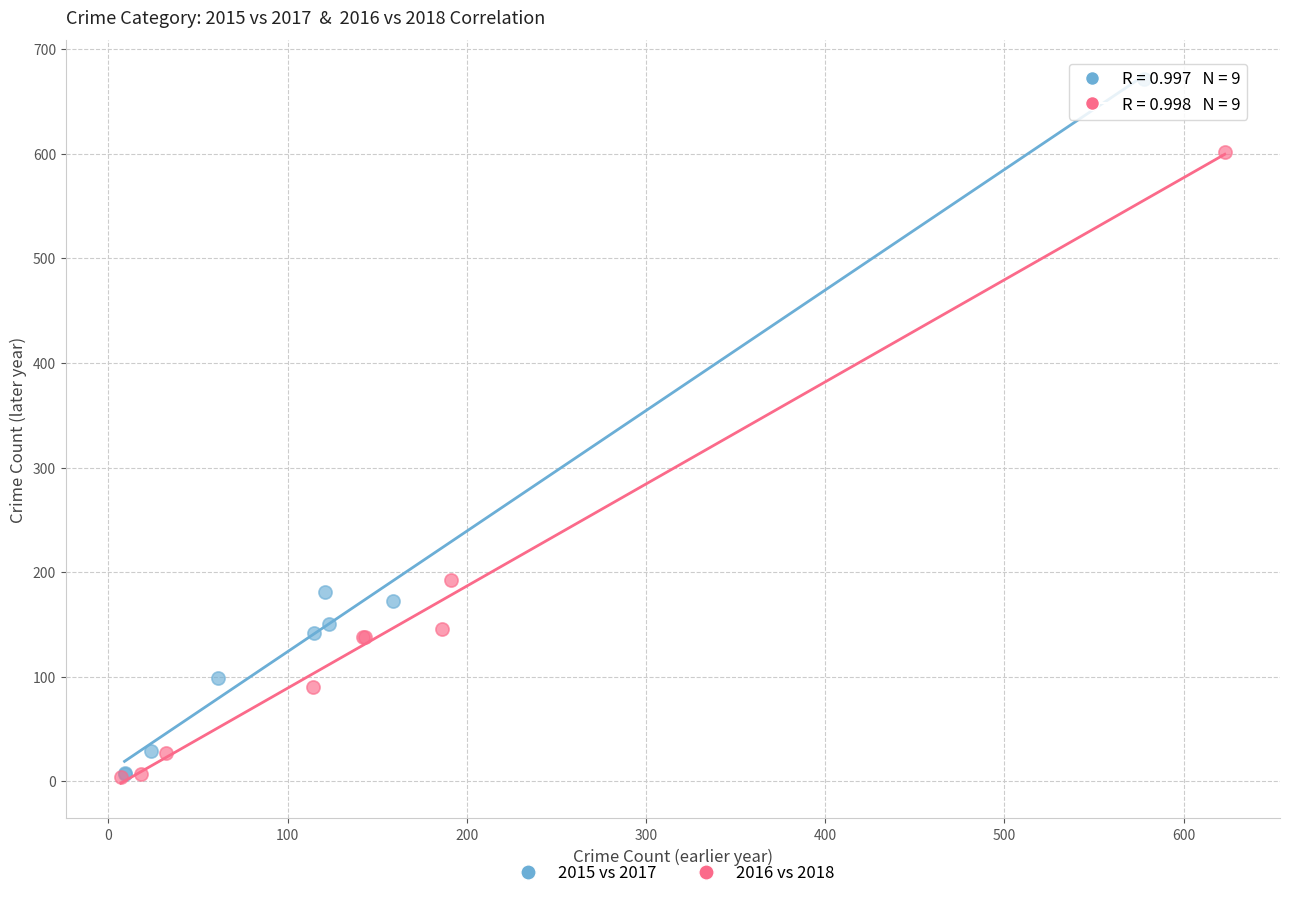

Which series contains the highest Y value?

2015 vs 2017